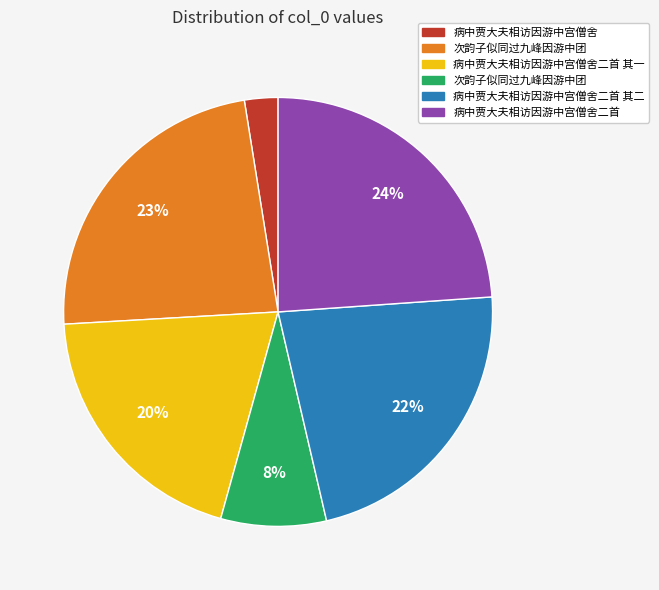

Does any single category account for the majority?

No